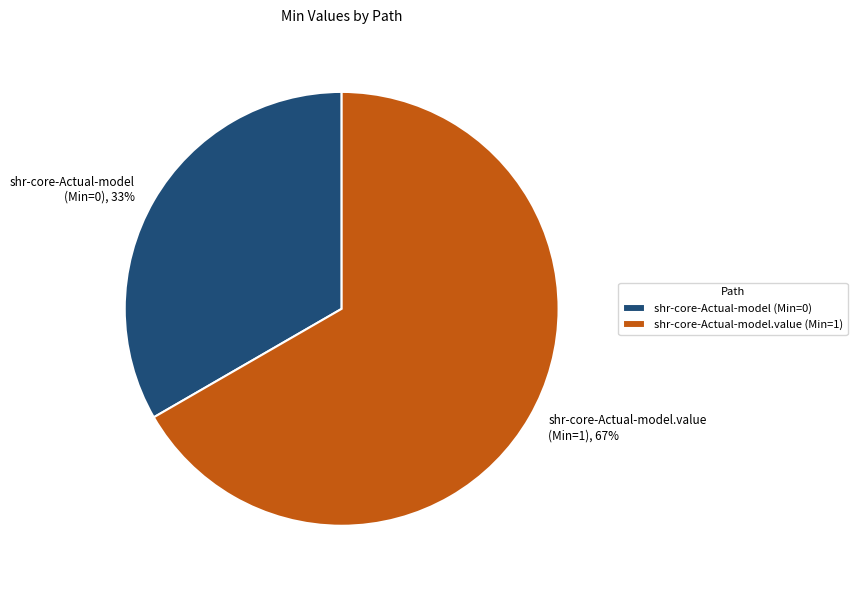

Does any single category account for the majority?

Yes